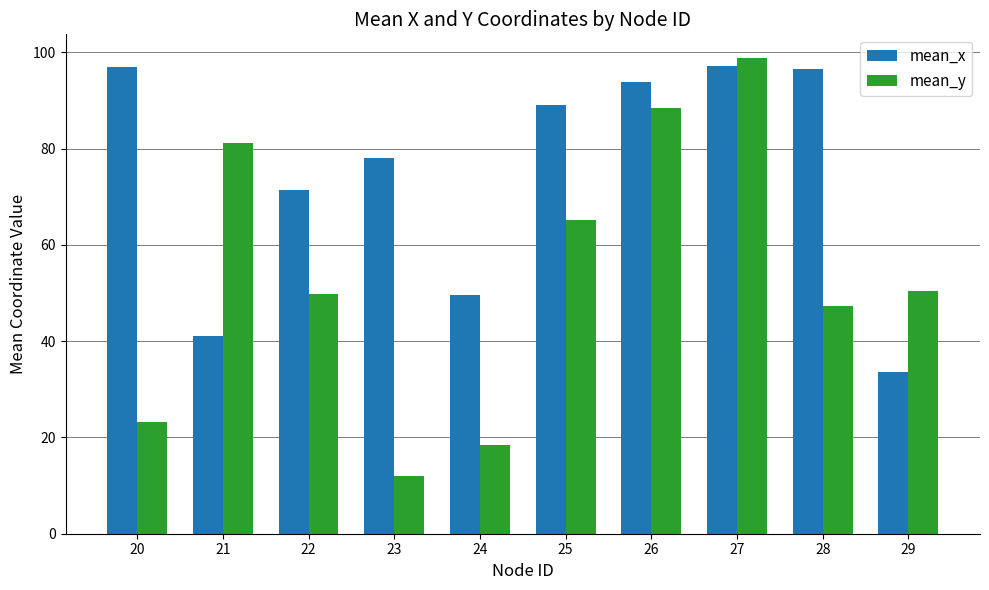

List the series in order of their overall mean, lowest first.

mean_y, mean_x